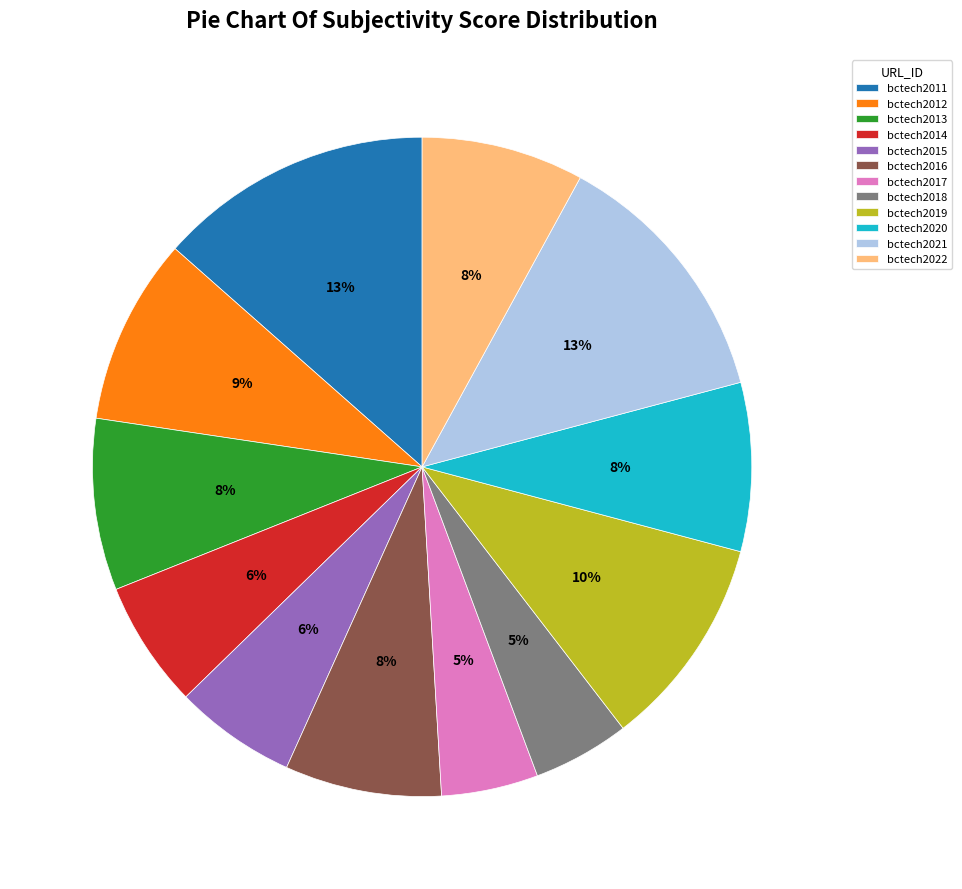

To the nearest percent, what is the difference between the bctech2011 and bctech2012 slice percentages?

4%